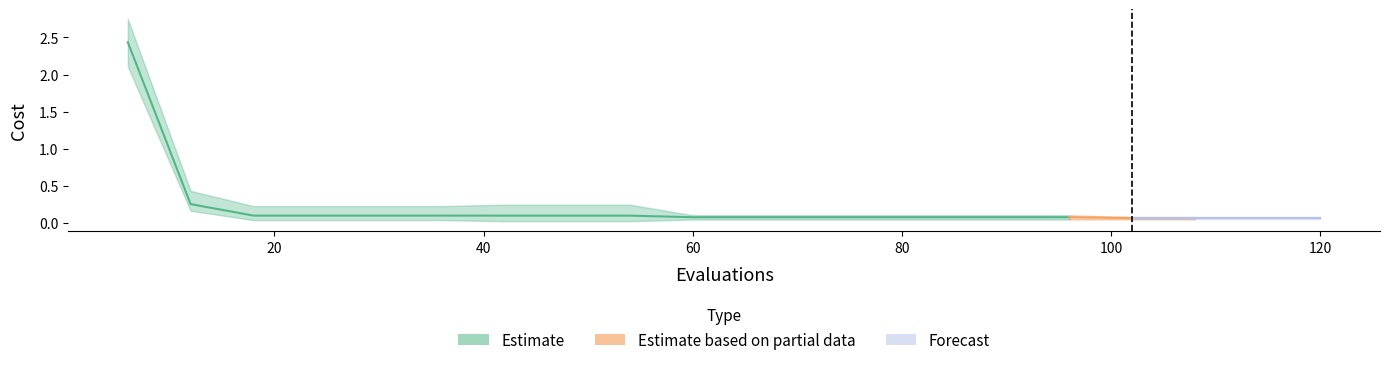

At how many categories does at least one series exceed 0?

20